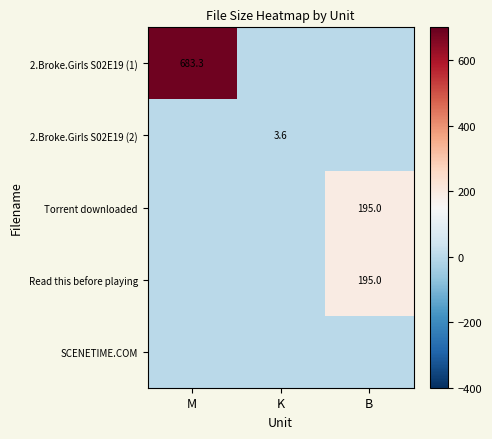

Is the value of Torrent downloaded at K greater than the value of Read this before playing at M?

No